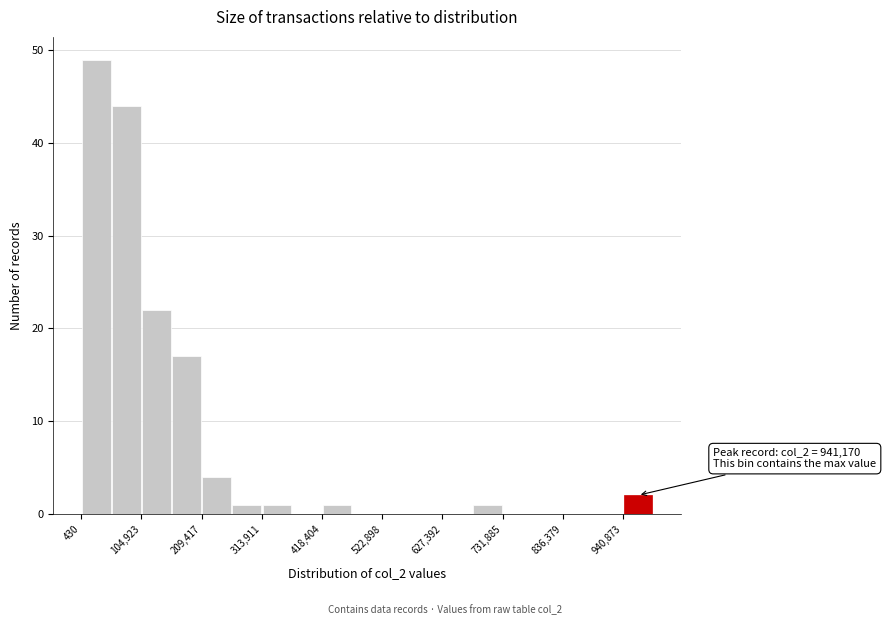

Around what value on the x-axis is the tallest bar? Give the approximate position of its centre, as read against the axis.

20000